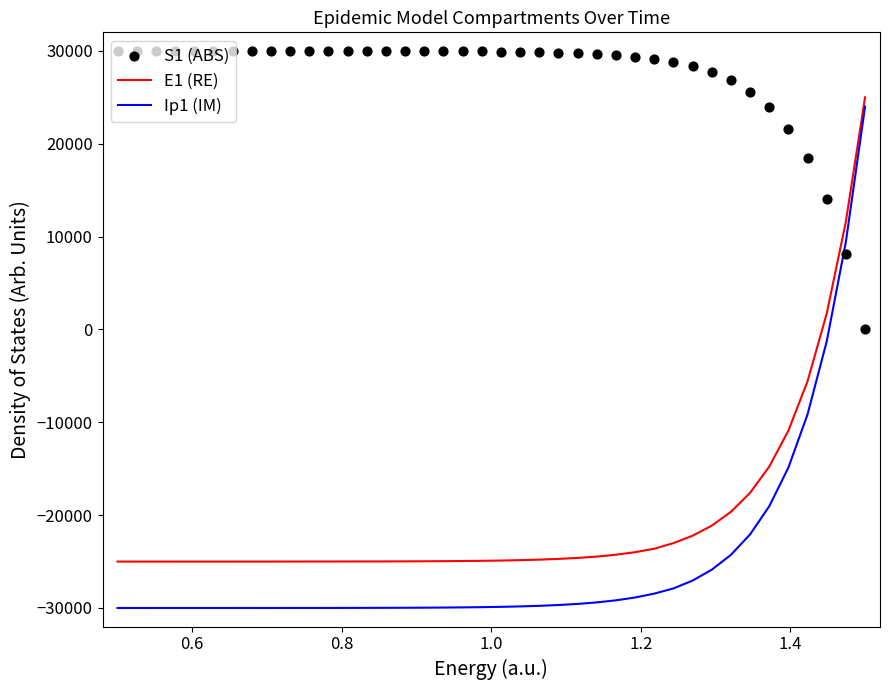

Which series has the largest total across all categories?

S1 (ABS)